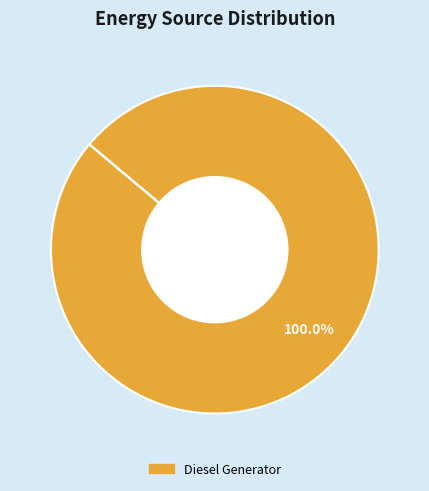

Does any single category account for the majority?

Yes